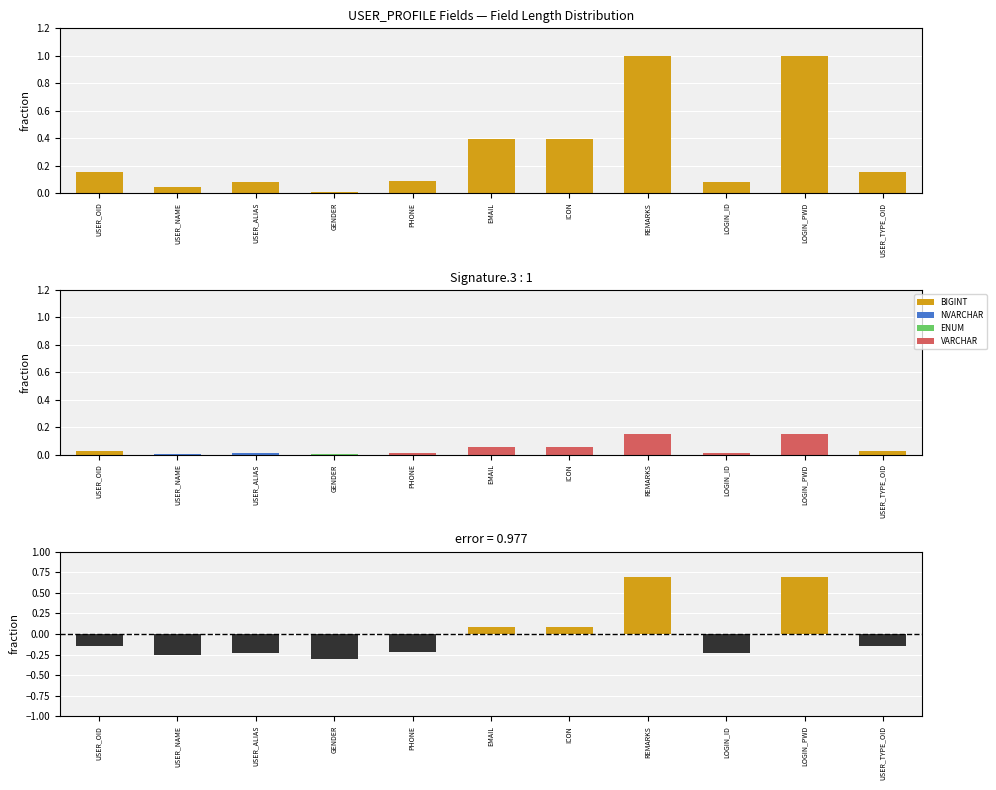

List the labels in order of value, largest first.

REMARKS, LOGIN_PWD, EMAIL, ICON, USER_OID, USER_TYPE_OID, PHONE, USER_ALIAS, LOGIN_ID, USER_NAME, GENDER